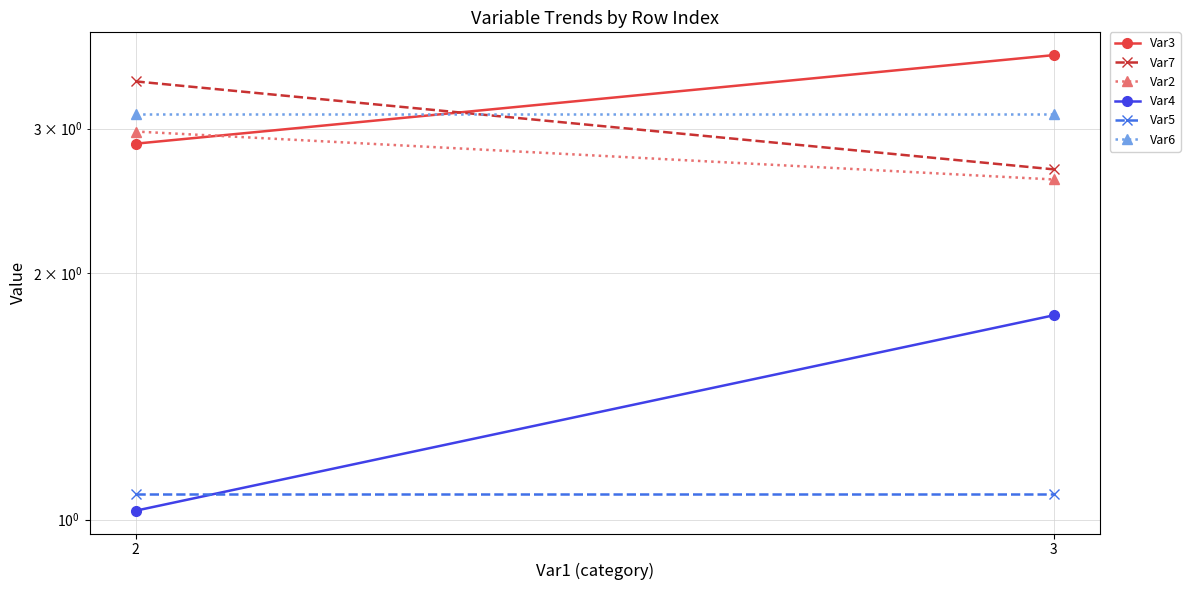

What is the value of the Var2 point at the 2nd from the left?

2.6